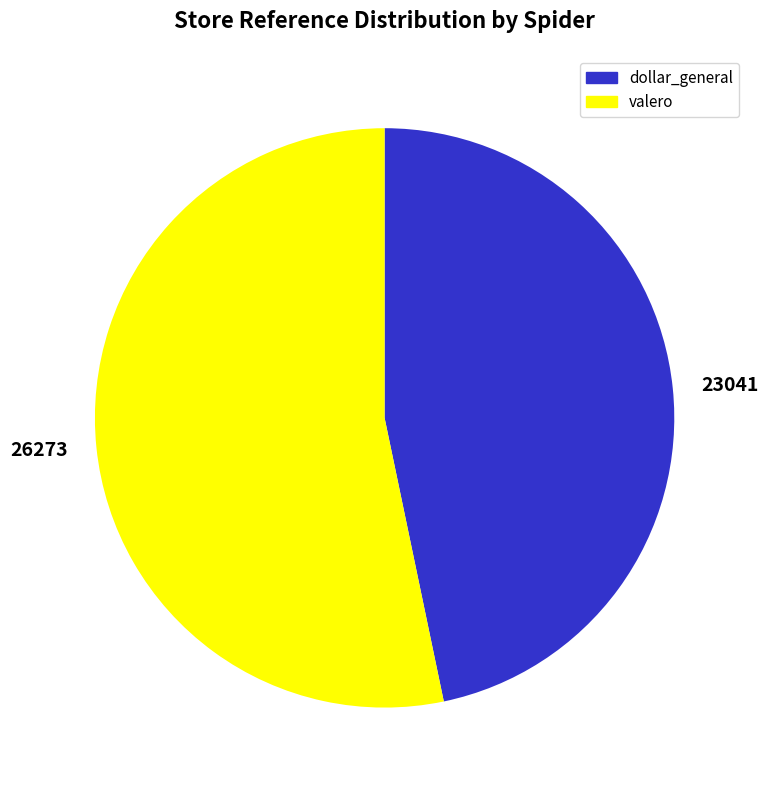

Is there a majority slice in this chart?

Yes